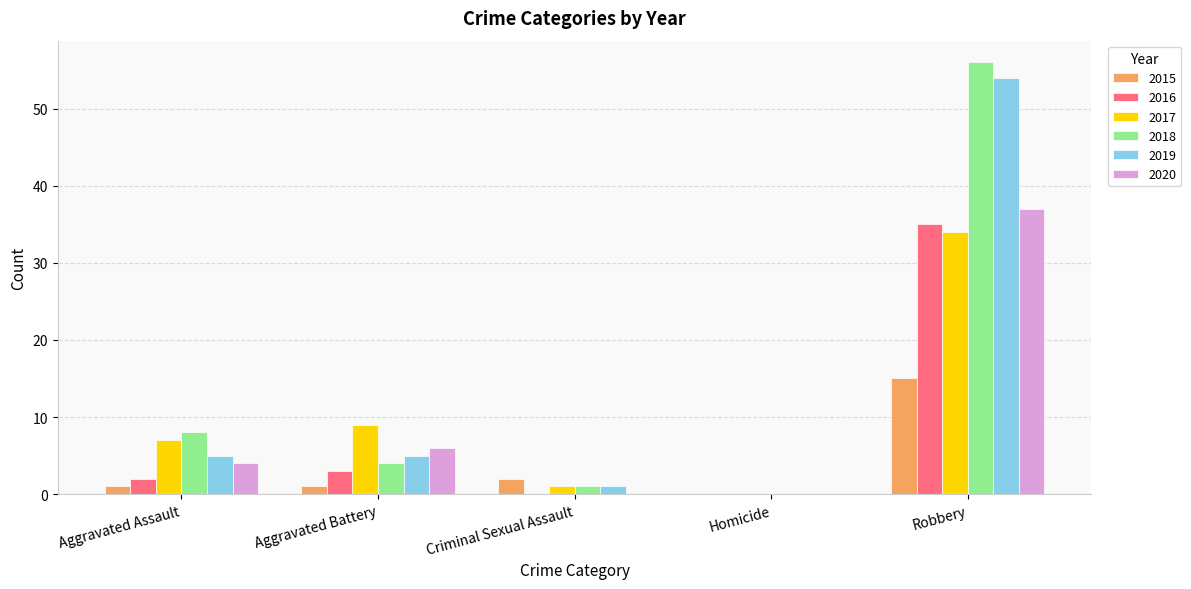

The 2017 series shows 11 at Aggravated Assault. True or false?

False